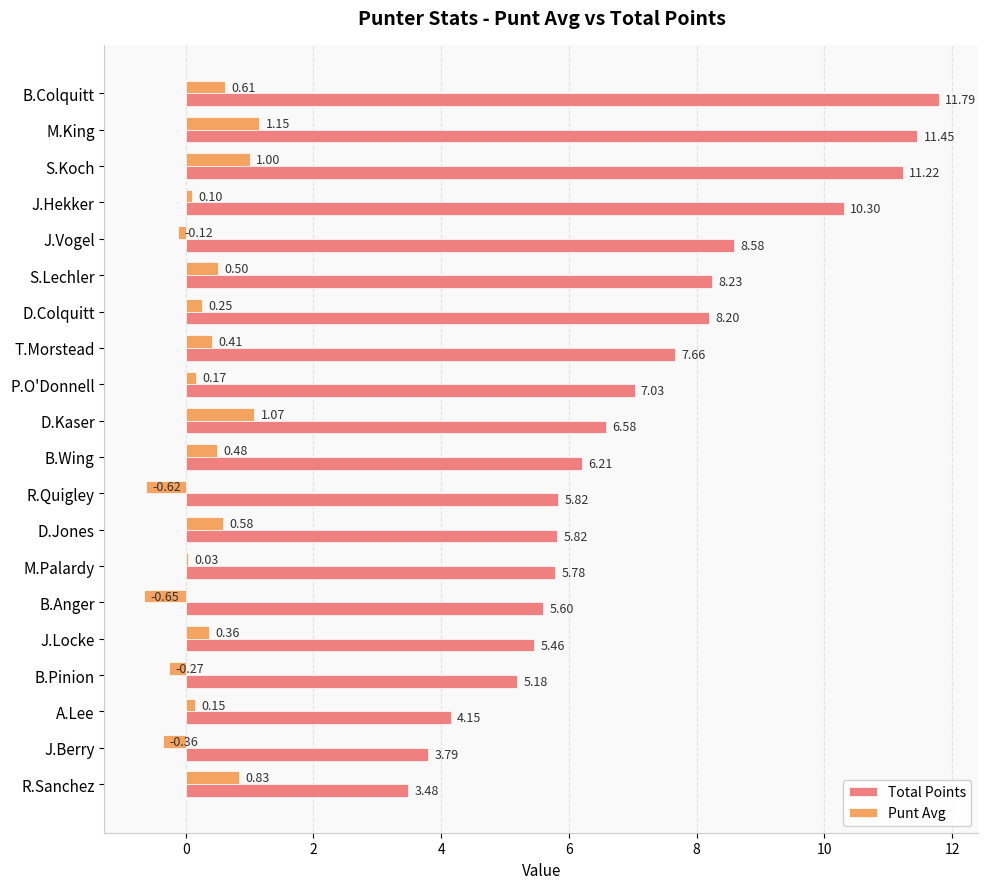

What is the sum of all Punt Avg values?

5.7